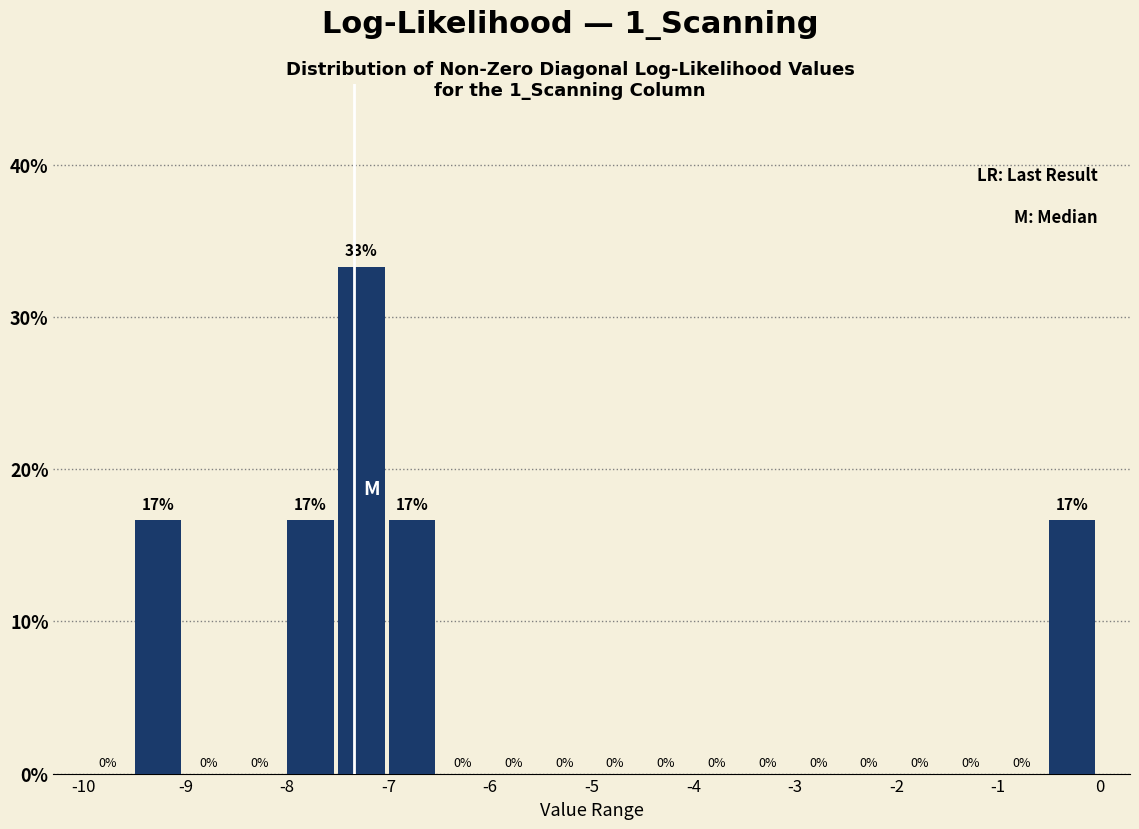

Over which range of the x-axis is the bar tallest?

-7.5 to -7.0